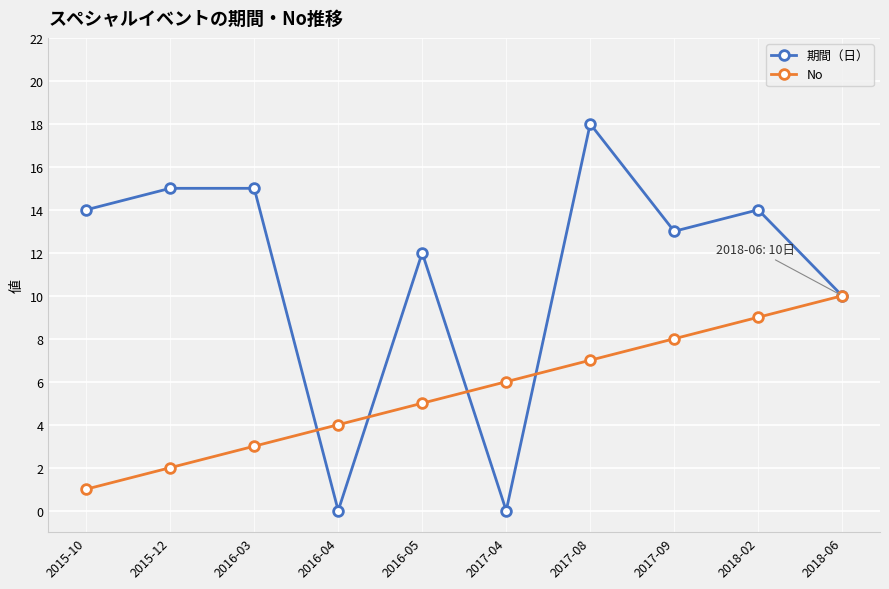

What is the difference between the No values at 2016-04 and 2017-04?

2